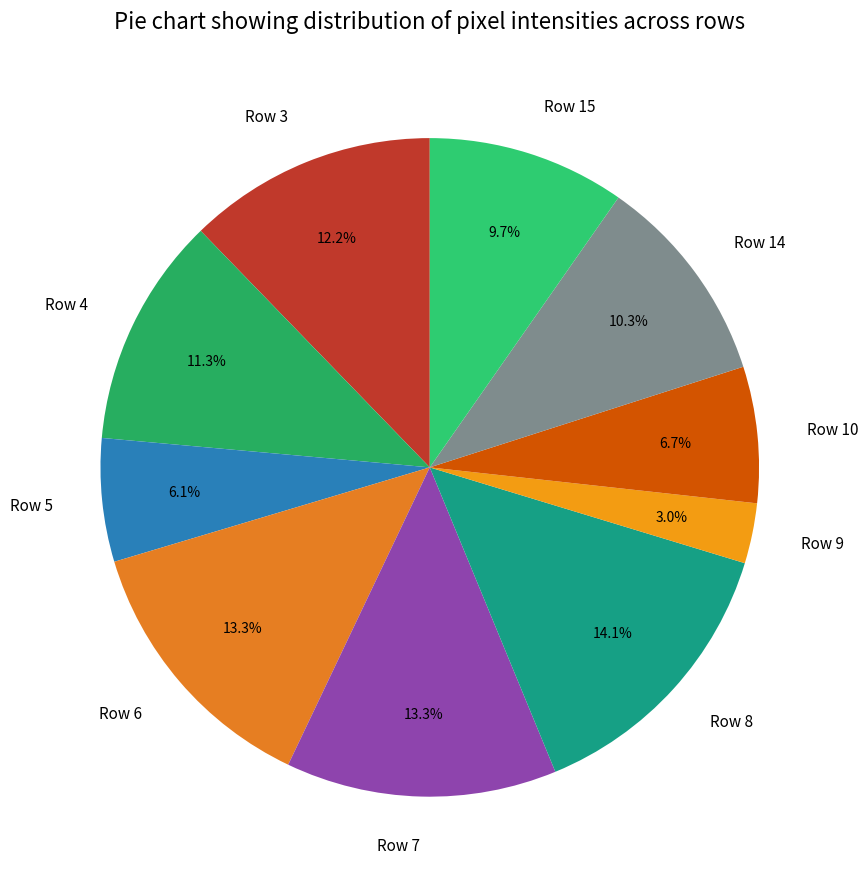

To the nearest percent, what percentage of the pie is Row 9?

3%